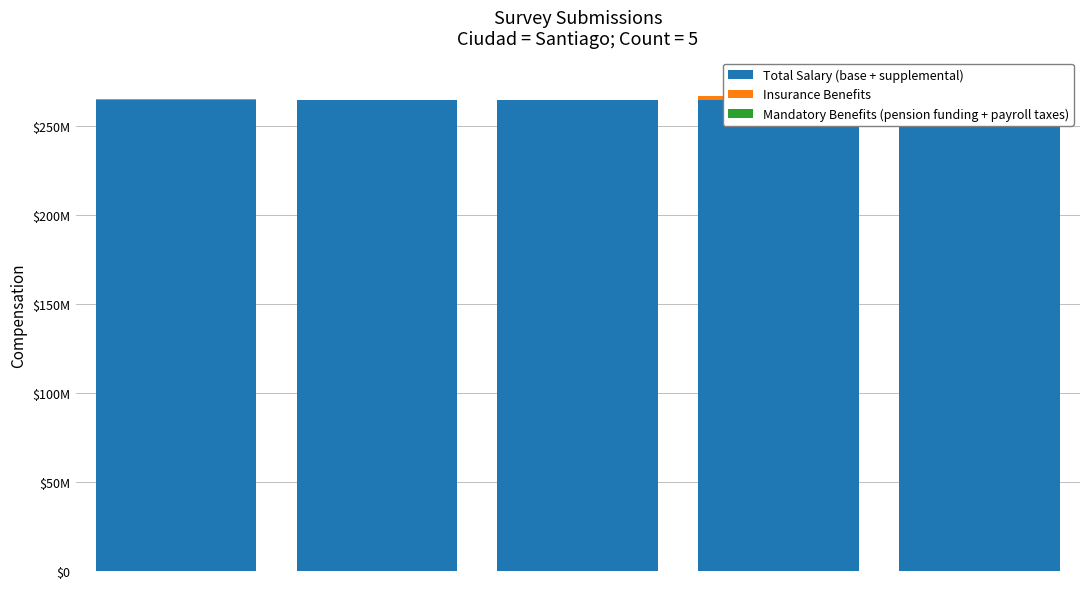

What is the difference between the Insurance Benefits values at 3 and 1?

2327651